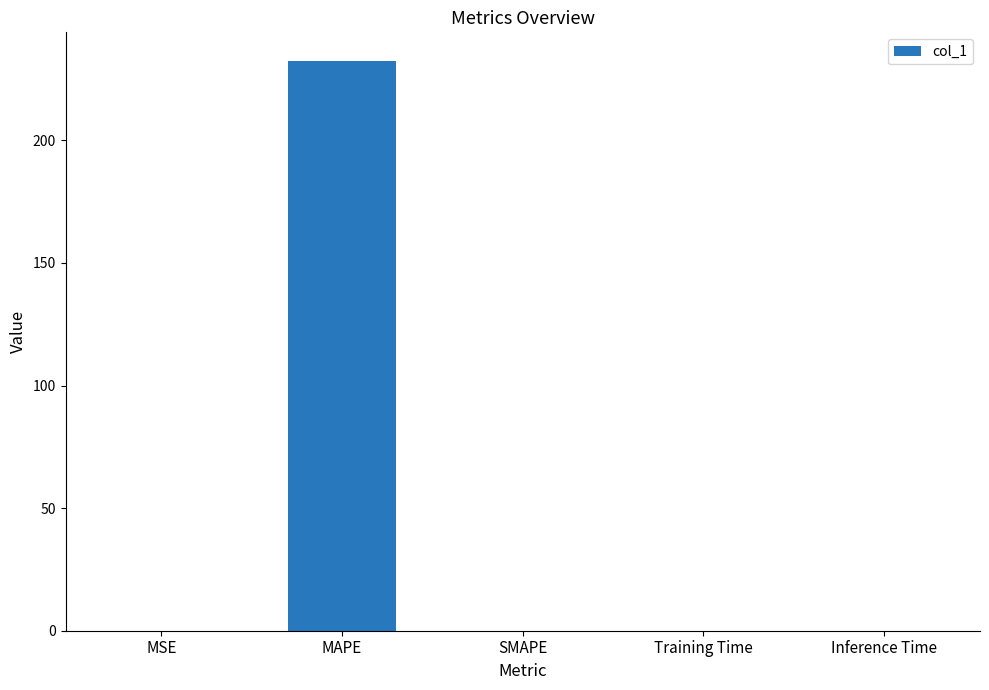

What is the maximum value shown in the chart?

232.4